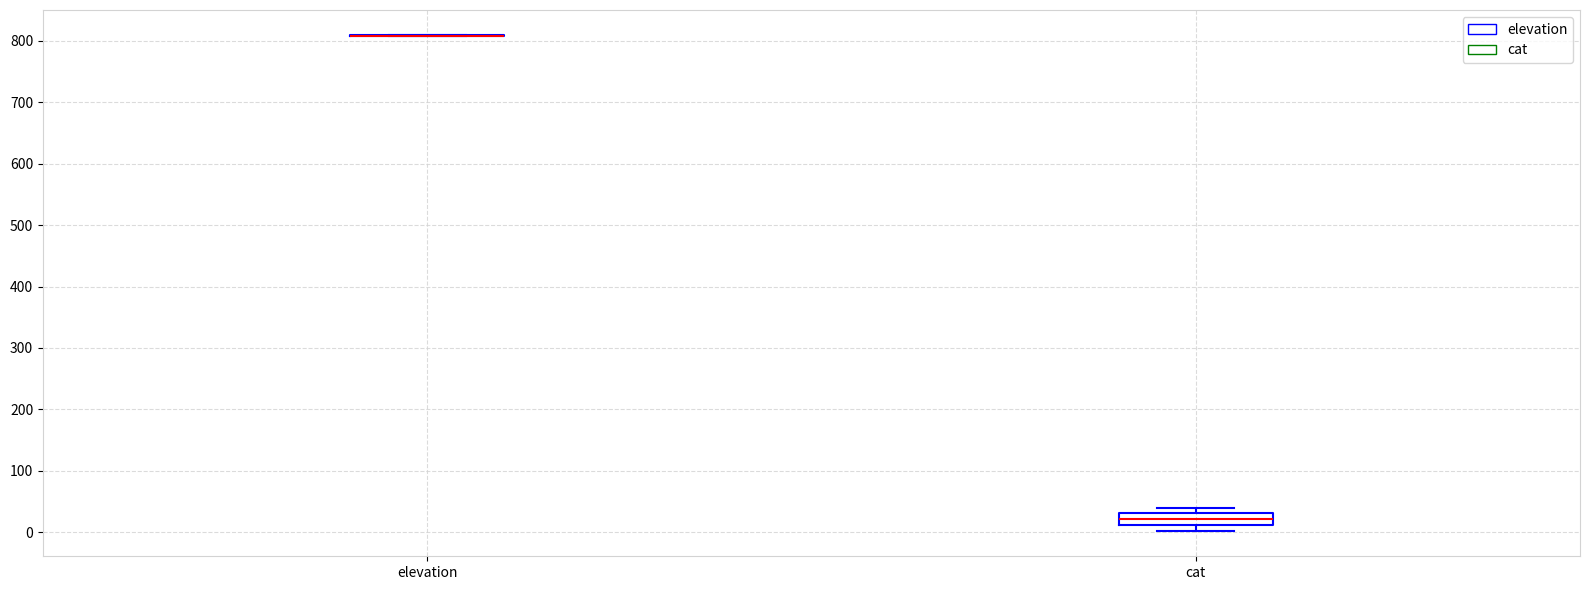

Comparing the boxes themselves (not the whiskers), which one is the tallest?

cat